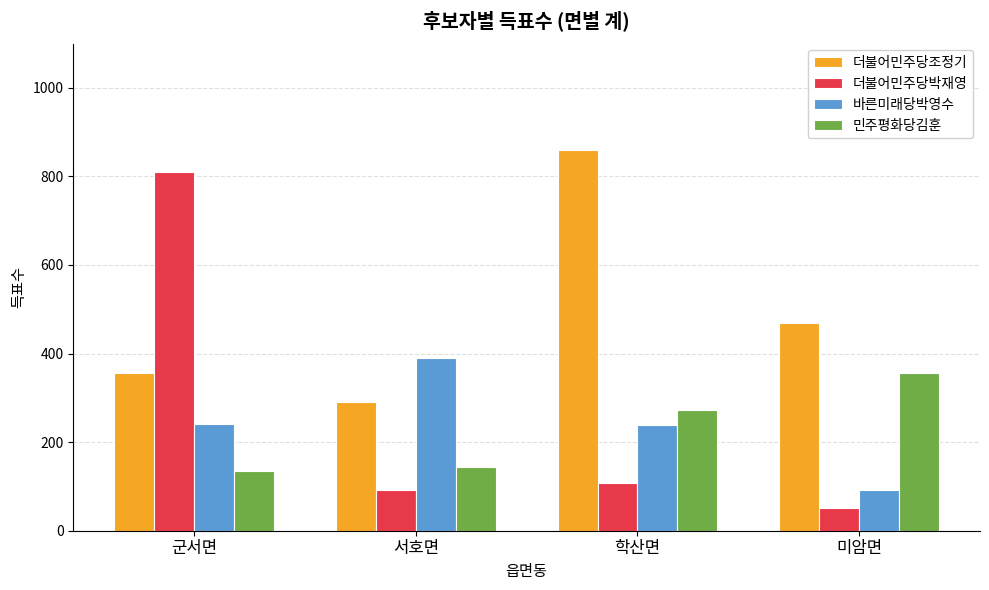

What is the sum of all 바른미래당박영수 values?

965